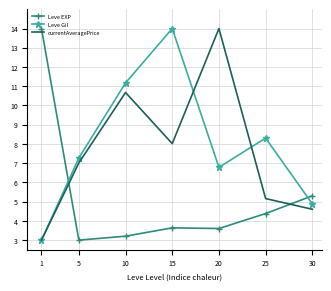

At 25, list the series in order from smallest to largest.

Leve EXP, currentAveragePrice, Leve Gil